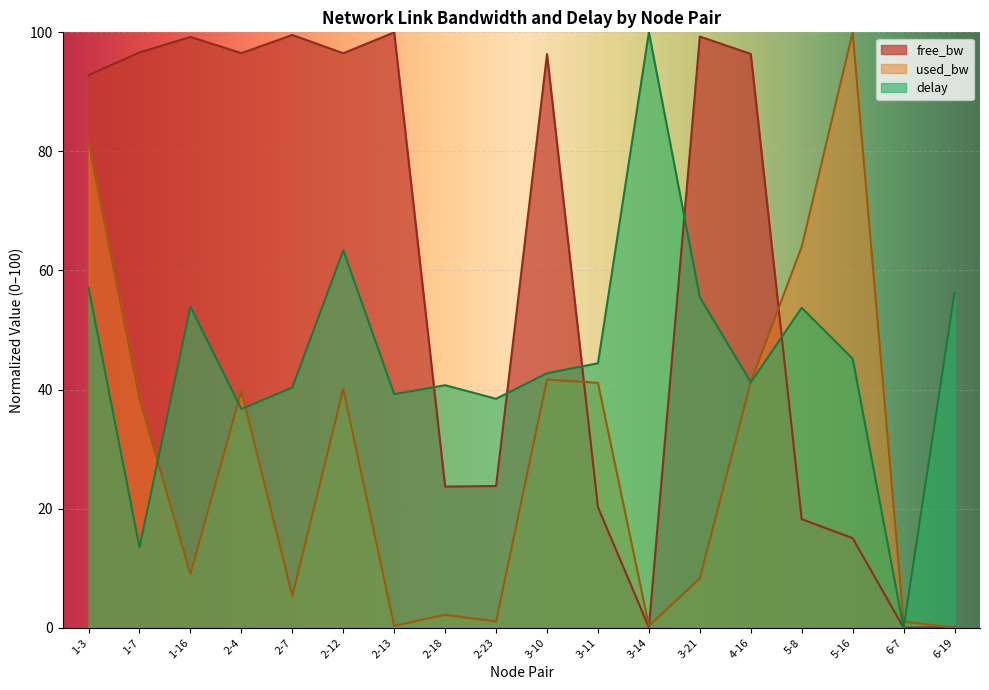

Rank the series at 1-3 from lowest to highest value.

delay, used_bw, free_bw